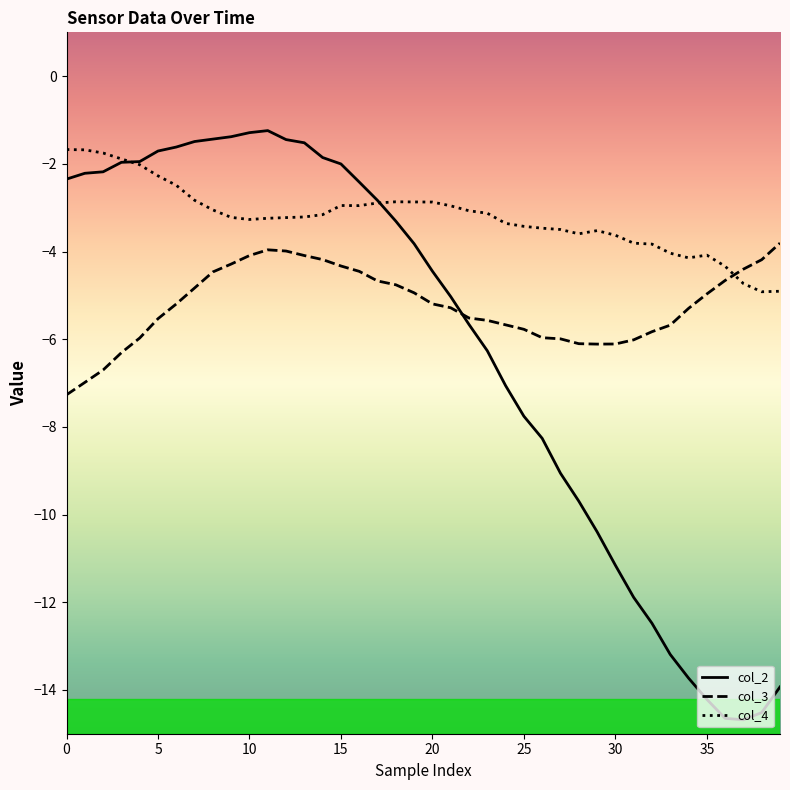

Which series has the largest total across all categories?

col_4